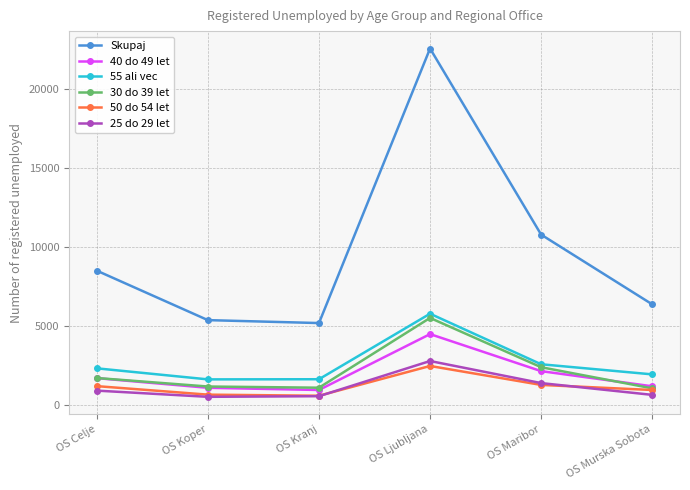

What is the sum of all 50 do 54 let values?

7018